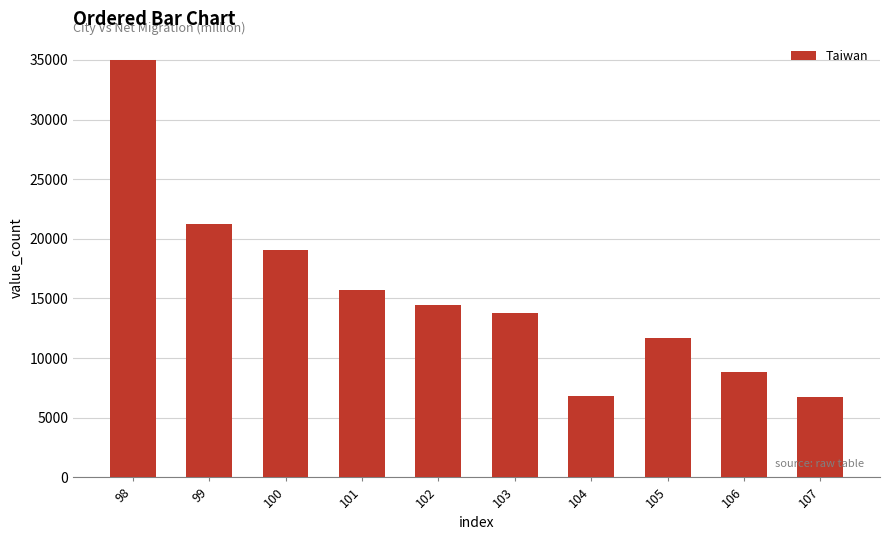

What is the minimum value shown in the chart?

6770